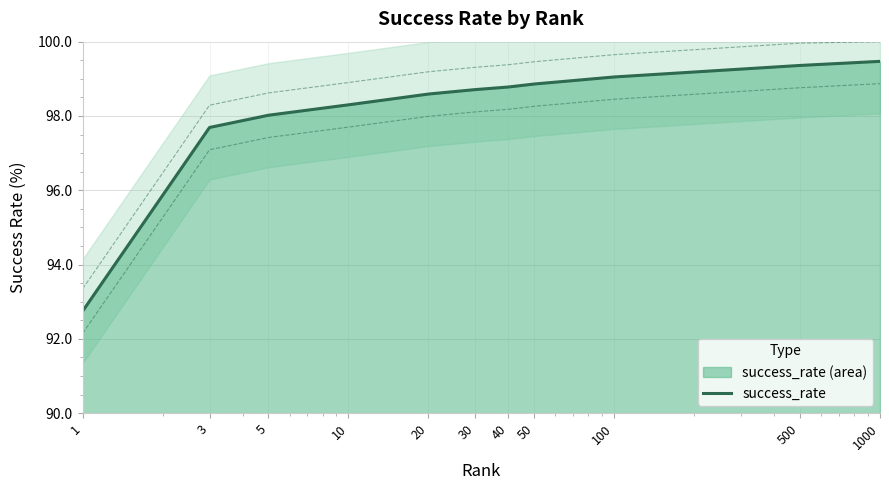

List the labels in order of value, largest first.

1000, 500, 100, 50, 40, 30, 20, 10, 5, 3, 1